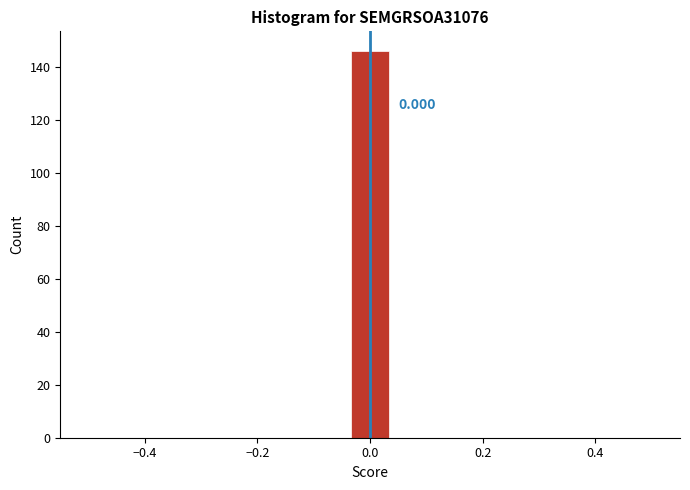

Read against the x-axis, roughly where is the centre of the tallest bar?

0.00